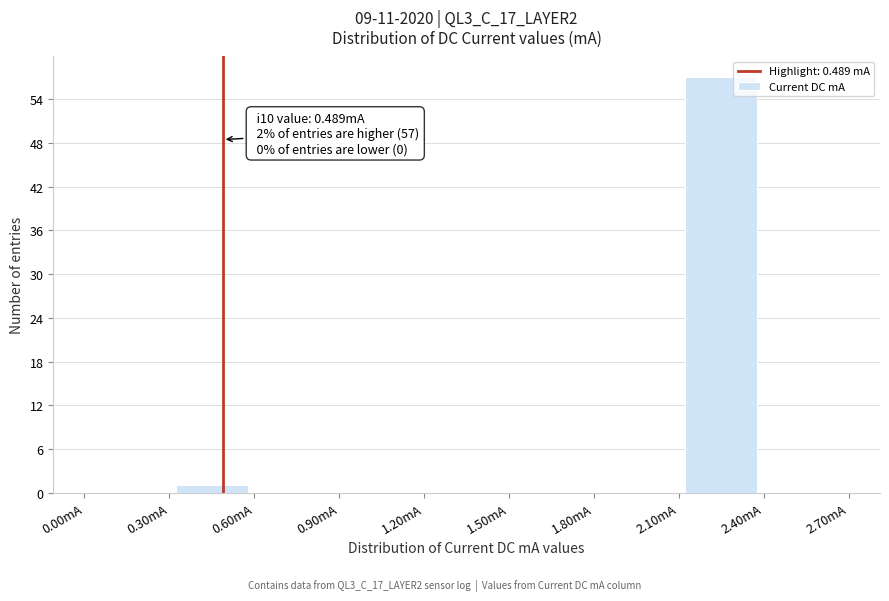

Which range on the x-axis has the tallest bar?

2.1 to 2.4